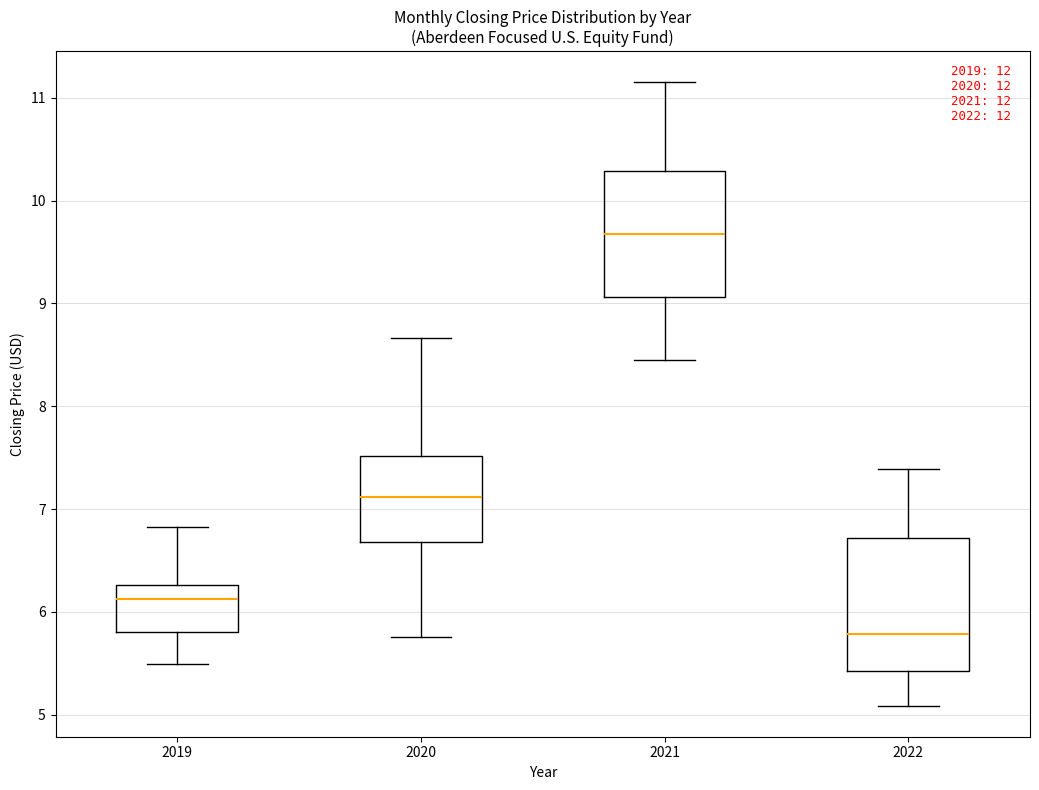

Reading left to right, transcribe this box plot: for each box, give where its median line is, the range the box spans, and where its two whiskers end, as read against the y-axis. The values are not printed on the chart, so give them approximately, as read against the axis.

2019: median 6.1, box 5.8 to 6.3, whiskers 5.5 to 6.8
2020: median 7.1, box 6.7 to 7.5, whiskers 5.8 to 8.7
2021: median 9.7, box 9.1 to 10.3, whiskers 8.4 to 11.1
2022: median 5.8, box 5.4 to 6.7, whiskers 5.1 to 7.4